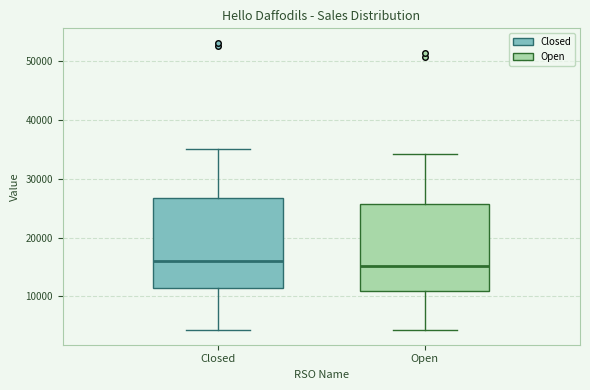

Reading left to right, transcribe this box plot: for each box, give where its median line is, the range the box spans, and where its two whiskers end, as read against the y-axis. The values are not printed on the chart, so give them approximately, as read against the axis.

Closed: median 16000, box 11000 to 27000, whiskers 4000 to 35000
Open: median 15000, box 11000 to 26000, whiskers 4000 to 34000